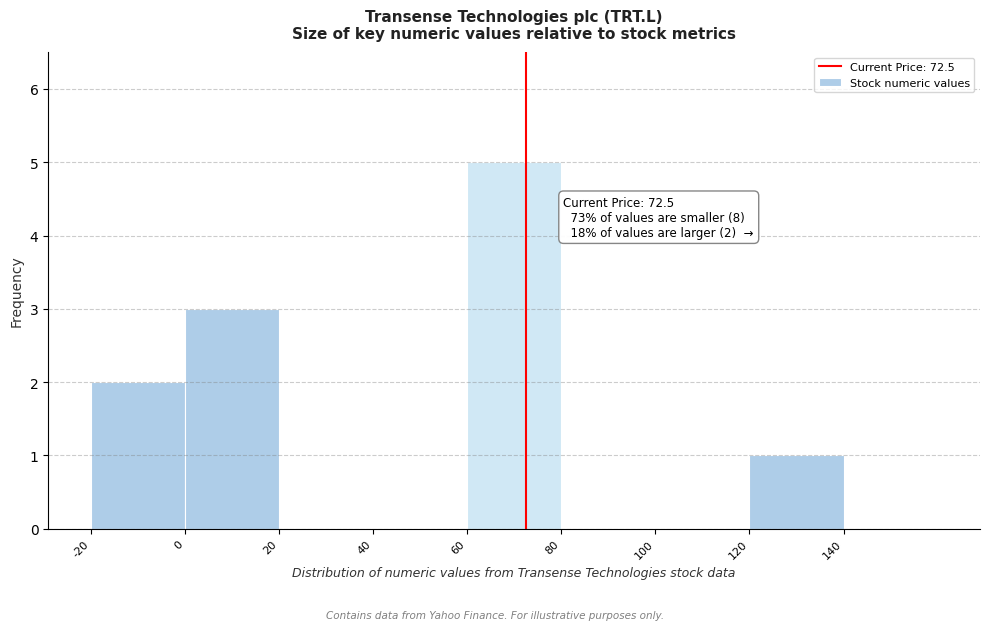

Which range on the x-axis has the tallest bar?

60 to 80